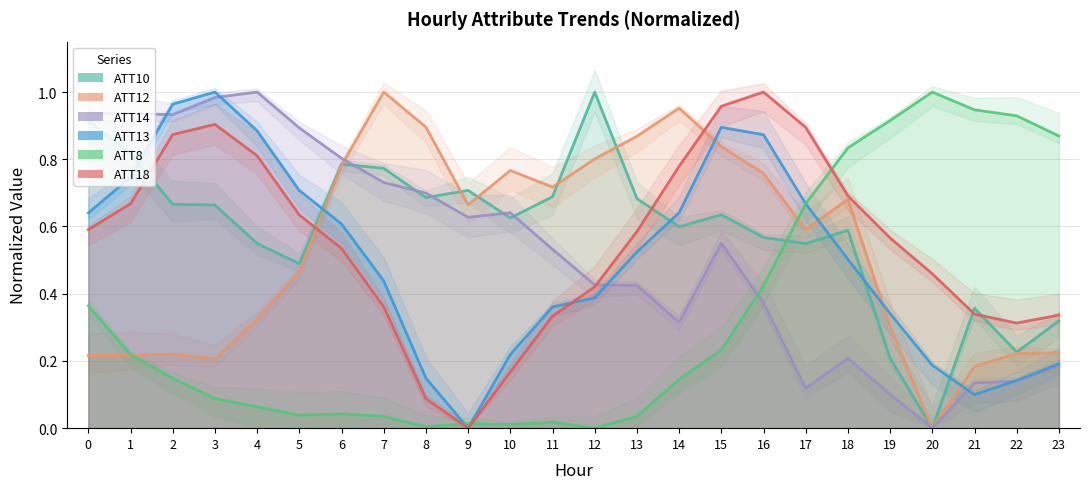

What is the difference between the maximum and minimum values in the ATT14 series?

1.0